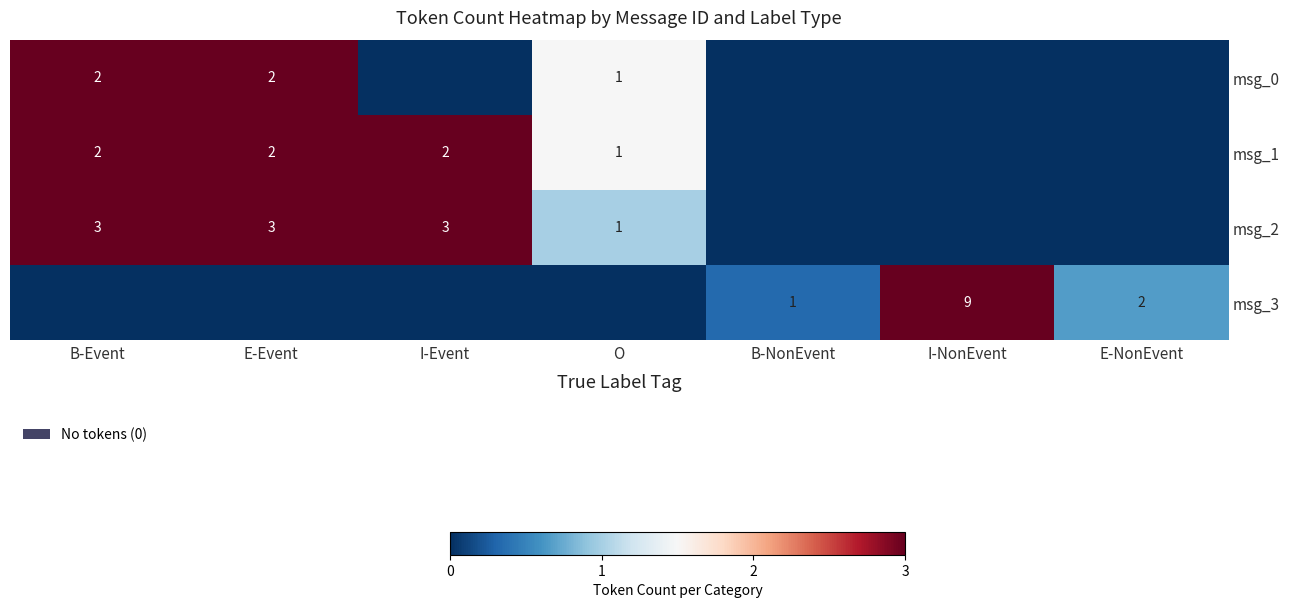

True or false: msg_1 has a value of 2 at B-Event.

True